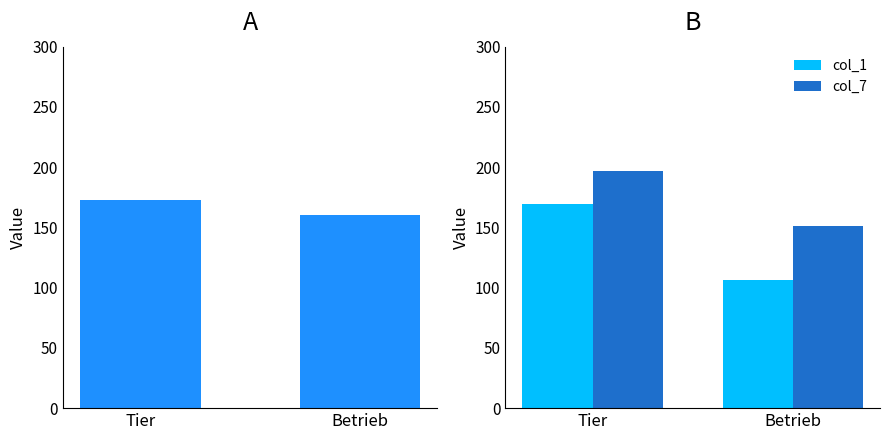

What is the average value of the col_7 series?

174.1